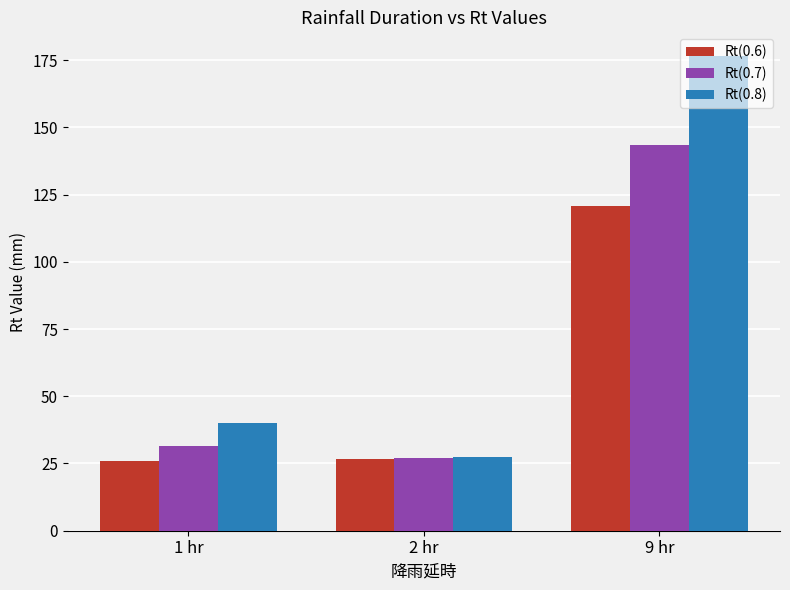

What is the value of the Rt(0.7) bar at the 3rd from the left?

143.3